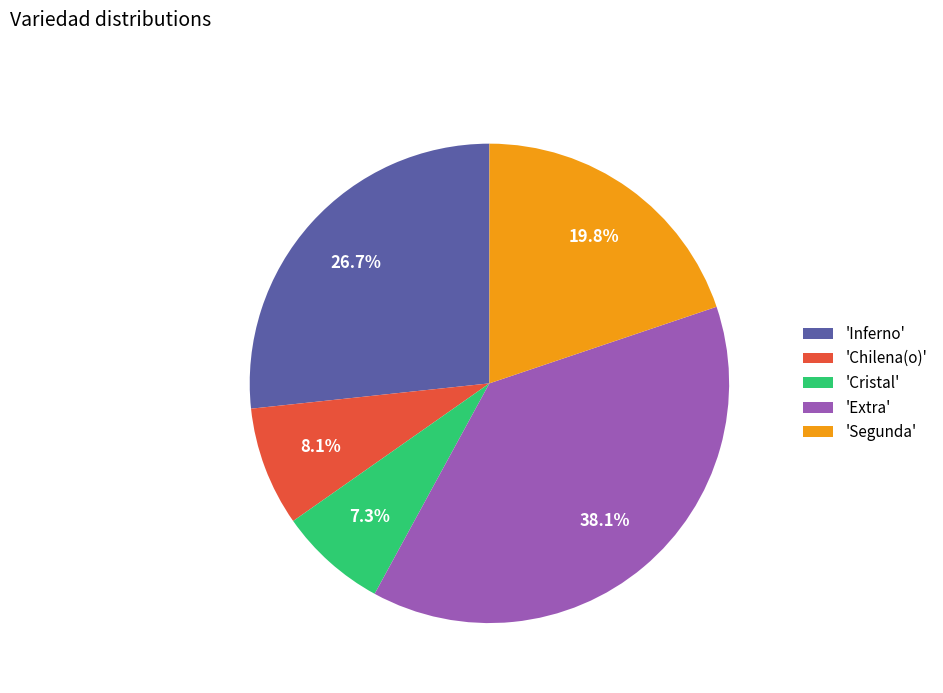

Between 'Inferno' and 'Segunda', which is larger?

'Inferno'